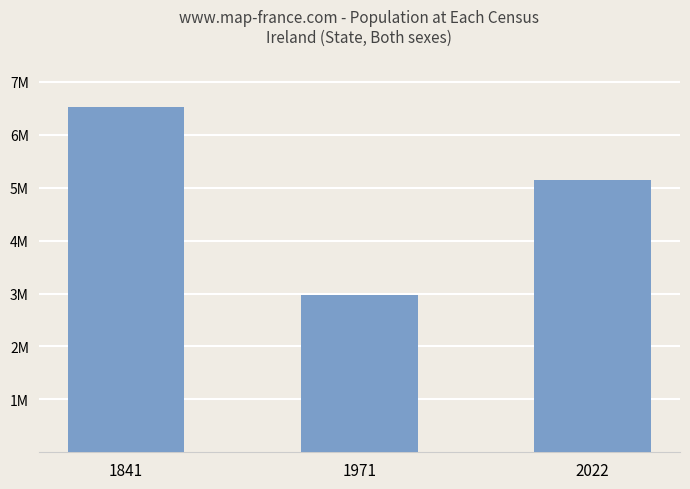

Are the bars horizontal?

No